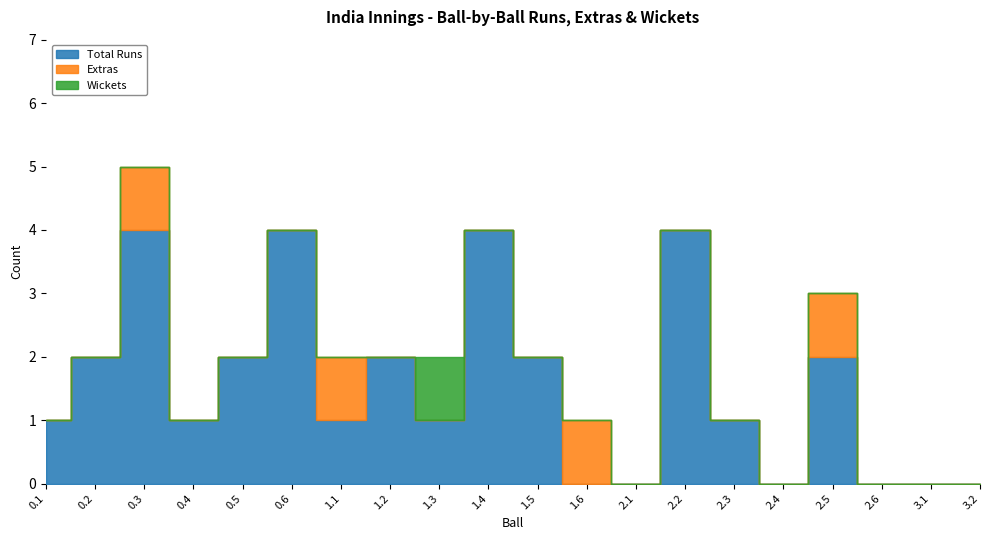

What position from the left is 0.4?

4